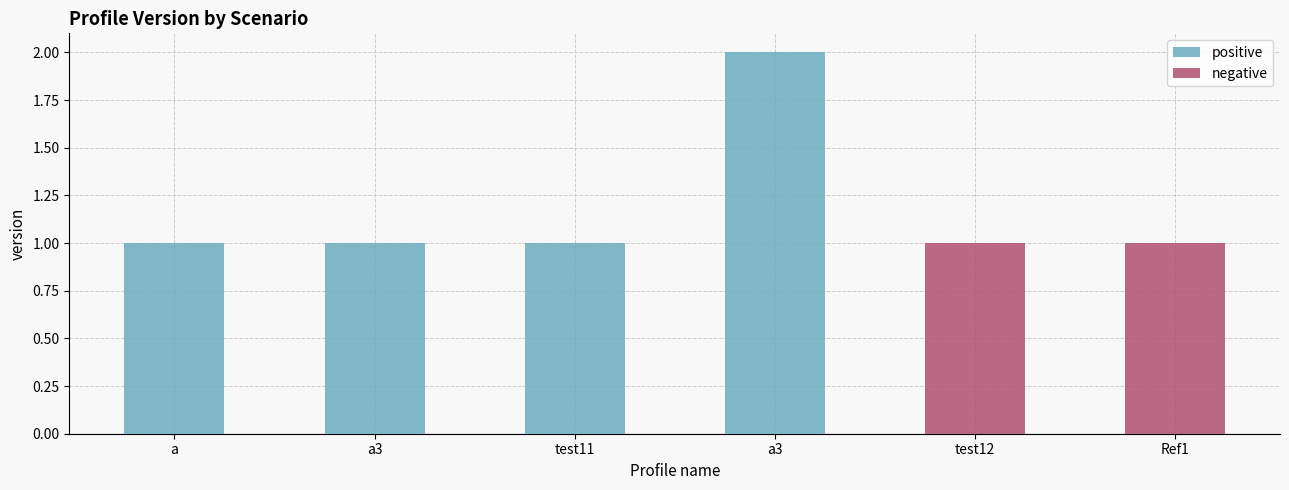

How many positive values does the positive series have?

4